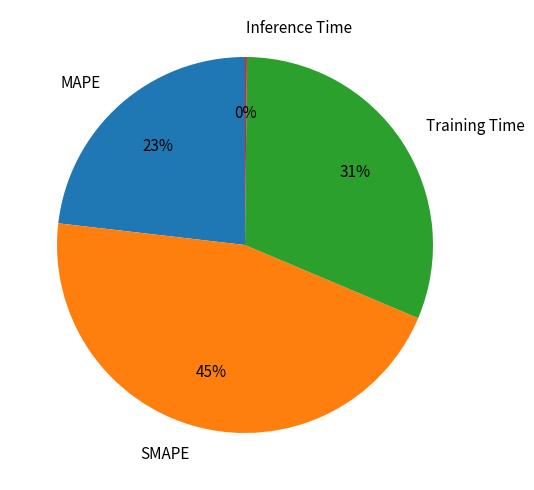

Which has a higher value, MAPE or SMAPE?

SMAPE